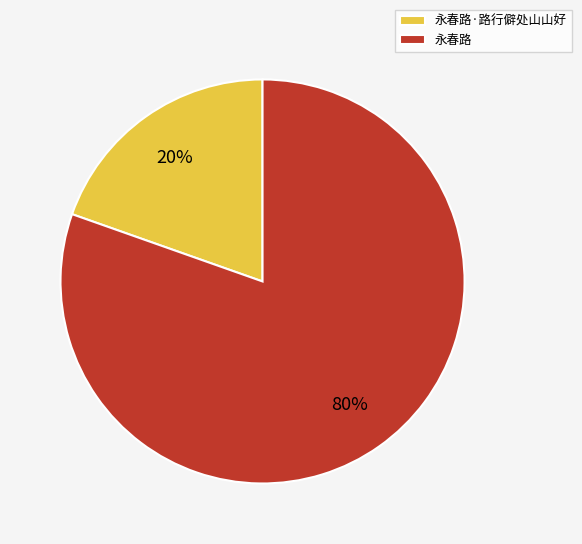

Is there any slice that represents more than half of the pie?

Yes